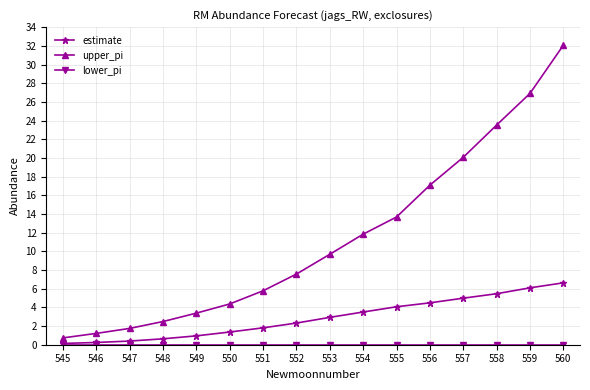

Is it true that estimate equals 4.1 at 555?

True